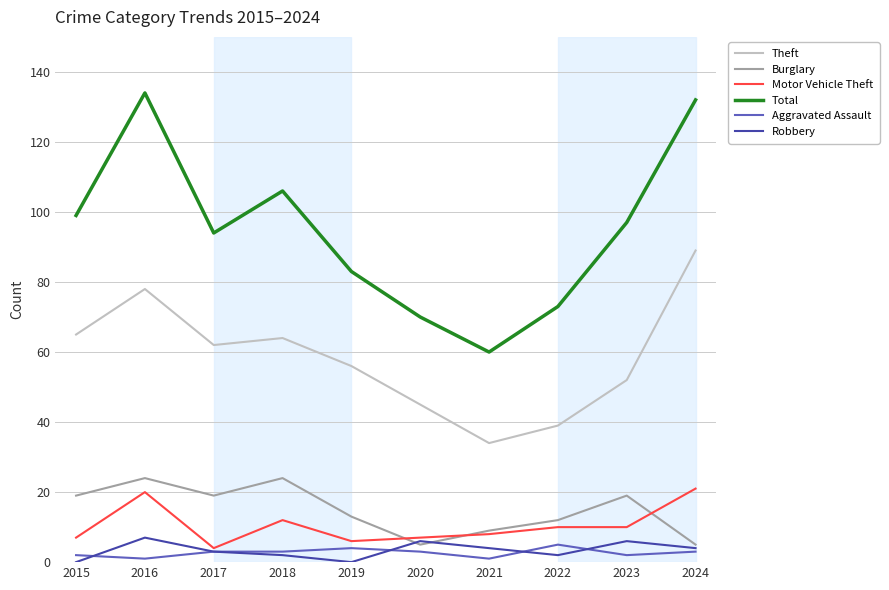

In Robbery, how many points are lower than both neighbors (excluding endpoints)?

2